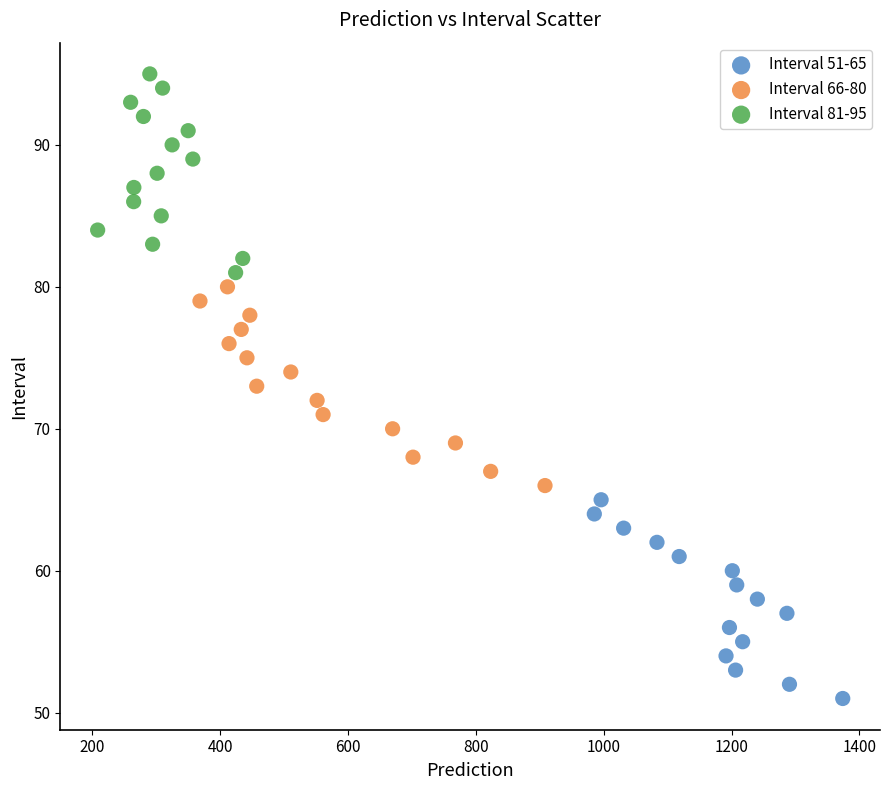

Which series contains the highest Y value?

Interval 81-95